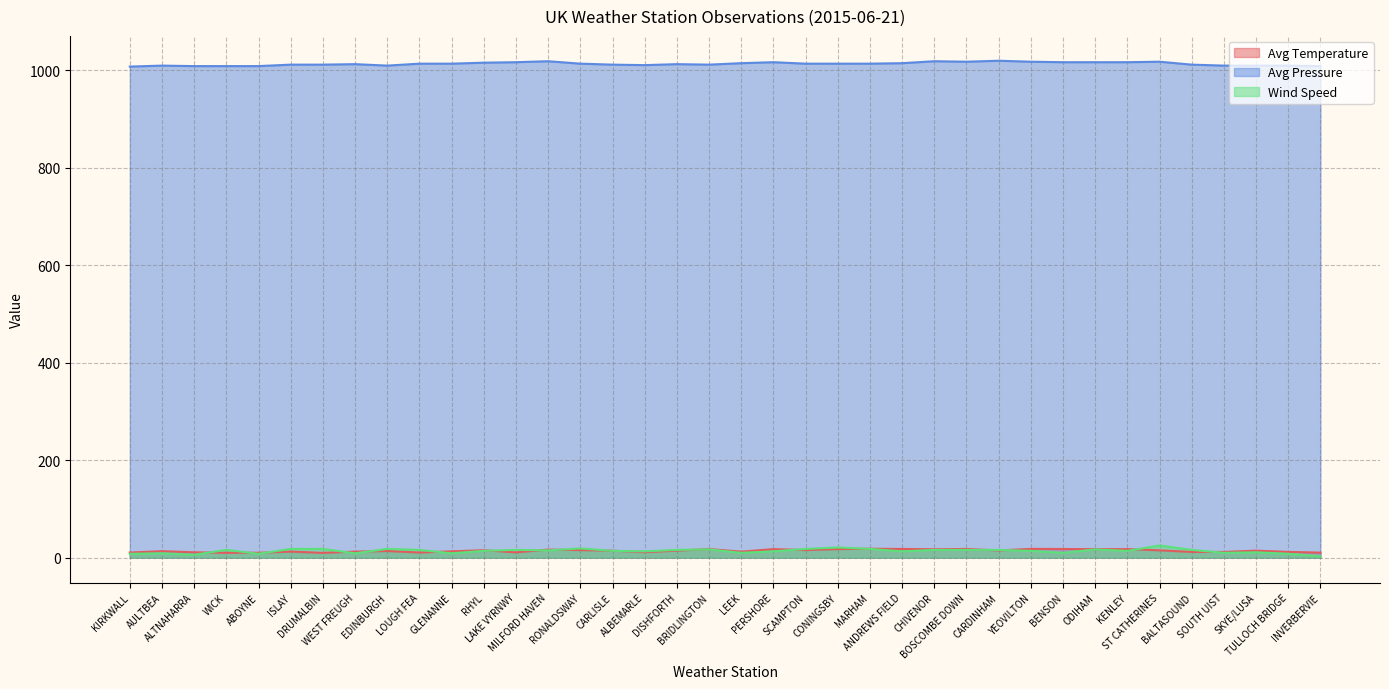

How many interior local peaks does the Avg Pressure series have?

8